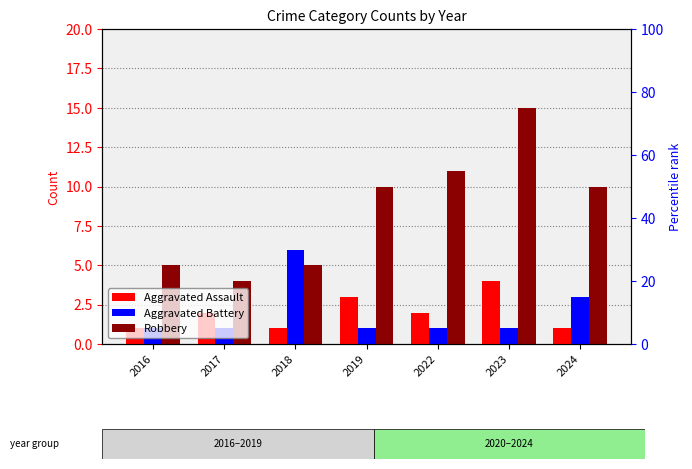

How many bars are there in total?

21